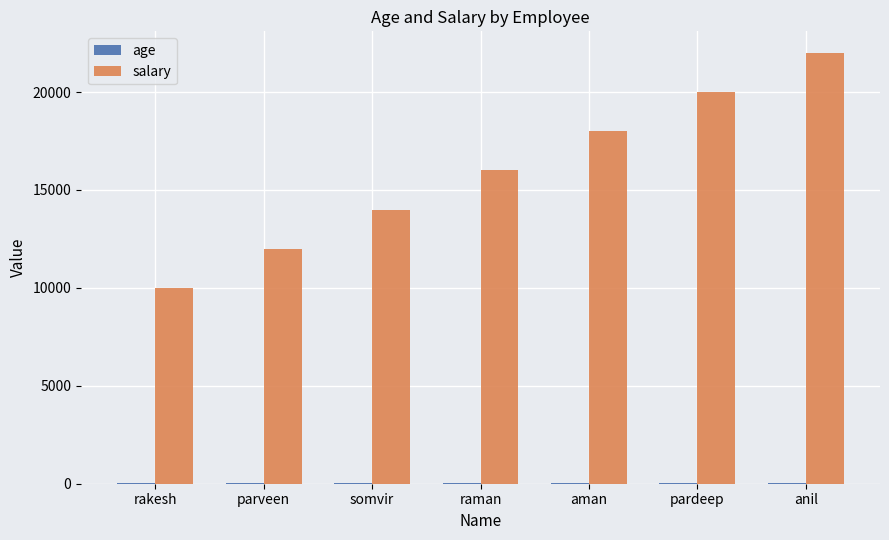

The salary series shows 27670 at pardeep. True or false?

False